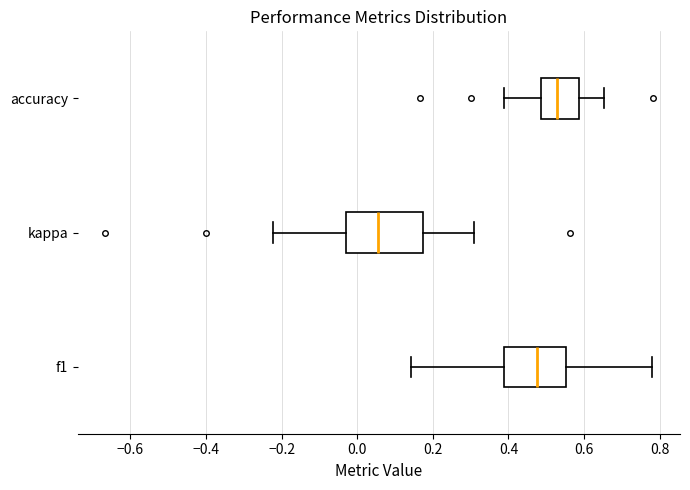

Reading bottom to top, transcribe this box plot: for each box, give where its median line is, the range the box spans, and where its two whiskers end, as read against the x-axis. The values are not printed on the chart, so give them approximately, as read against the axis.

f1: median 0.48, box 0.38 to 0.56, whiskers 0.14 to 0.78
kappa: median 0.06, box -0.04 to 0.18, whiskers -0.22 to 0.30
accuracy: median 0.52, box 0.48 to 0.58, whiskers 0.38 to 0.66